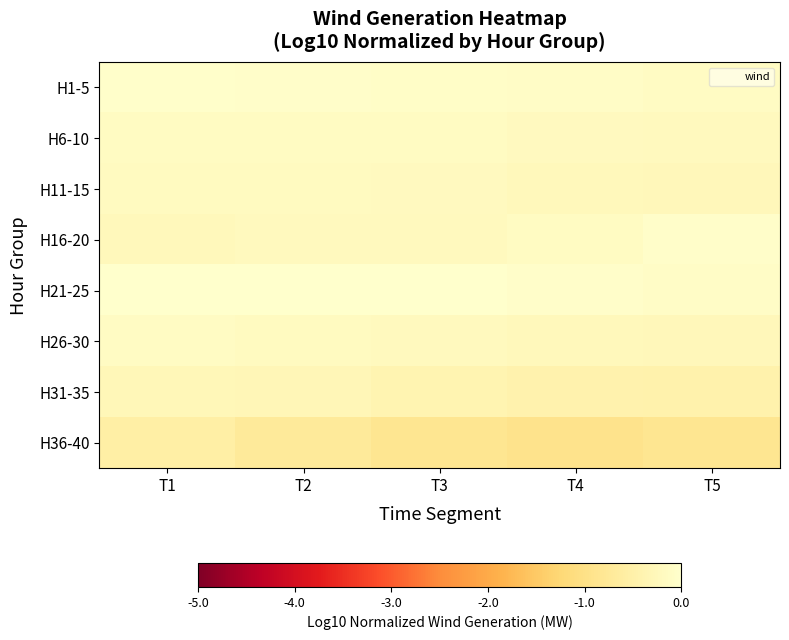

Reading left to right, what are all the values shown in this chart?

H1-5: T1=-0.0	T2=-0.0	T3=-0.1	T4=-0.1	T5=-0.1
H6-10: T1=-0.1	T2=-0.1	T3=-0.1	T4=-0.2	T5=-0.2
H11-15: T1=-0.2	T2=-0.2	T3=-0.2	T4=-0.2	T5=-0.3
H16-20: T1=-0.2	T2=-0.2	T3=-0.2	T4=-0.1	T5=-0.1
H21-25: T1=-0.0	T2=0.0	T3=-0.0	T4=-0.1	T5=-0.1
H26-30: T1=-0.1	T2=-0.2	T3=-0.2	T4=-0.2	T5=-0.3
H31-35: T1=-0.3	T2=-0.3	T3=-0.4	T4=-0.4	T5=-0.5
H36-40: T1=-0.6	T2=-0.7	T3=-0.9	T4=-0.9	T5=-0.8